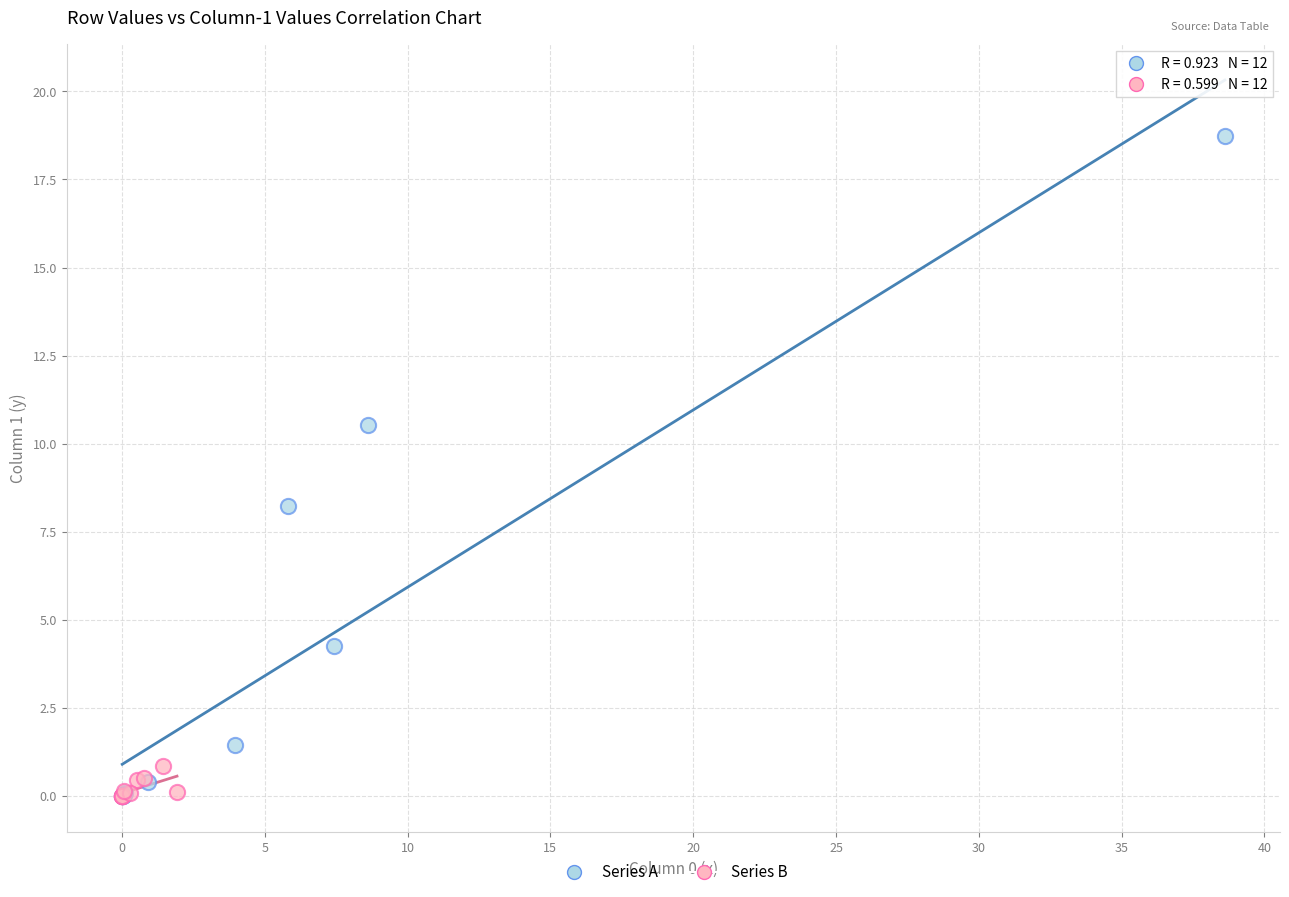

Which series has the largest Y range (max minus min)?

Series A